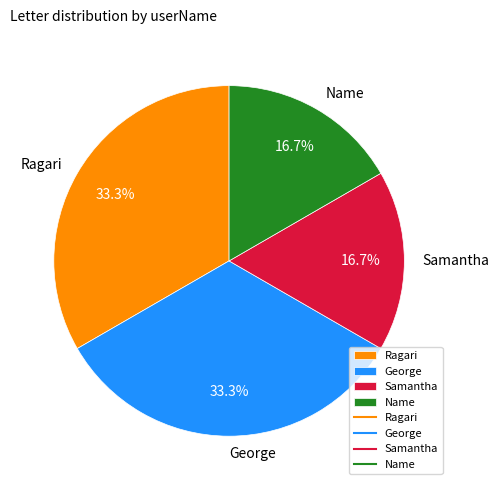

What is the ratio of the value at George to the value at Name?

2.0